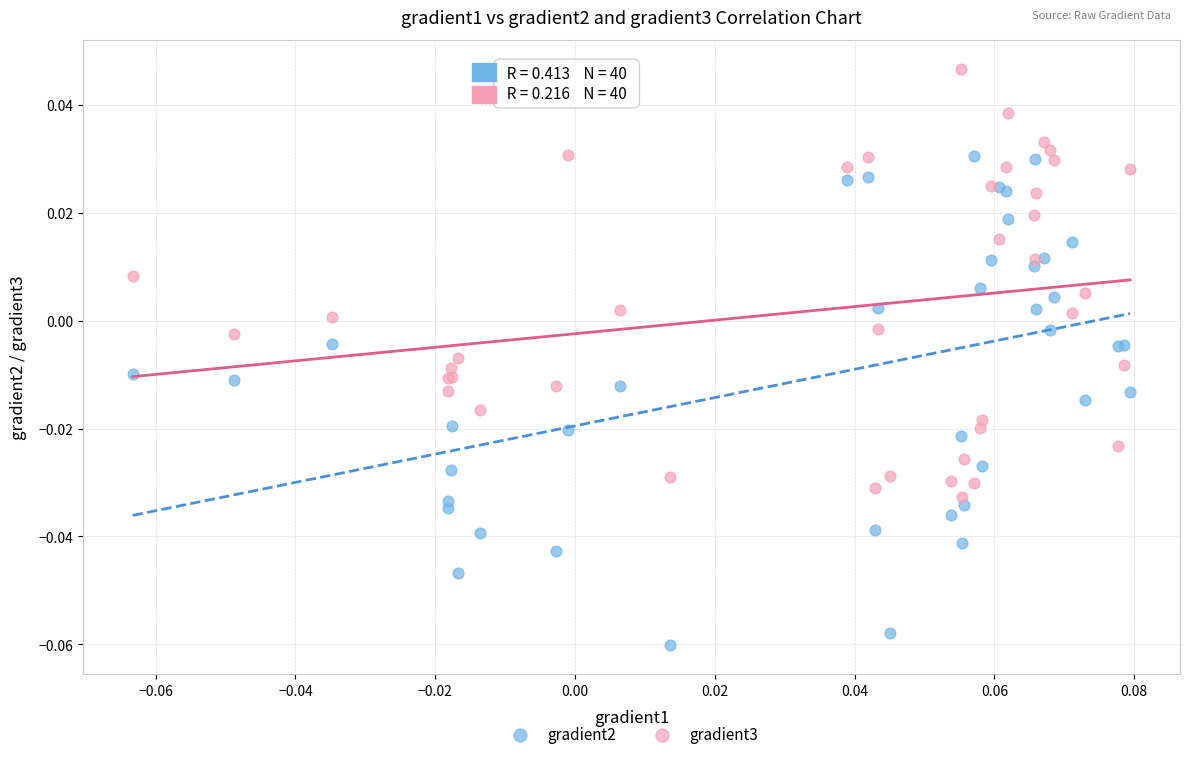

Which series has the largest Y range (max minus min)?

gradient2